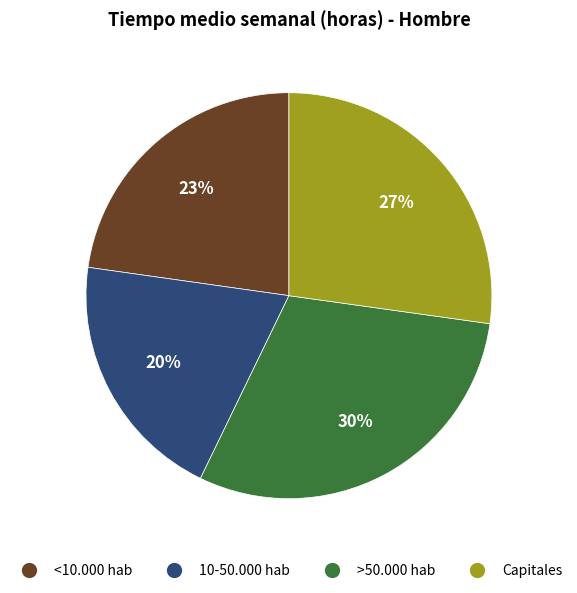

How many segments does this pie chart have?

4